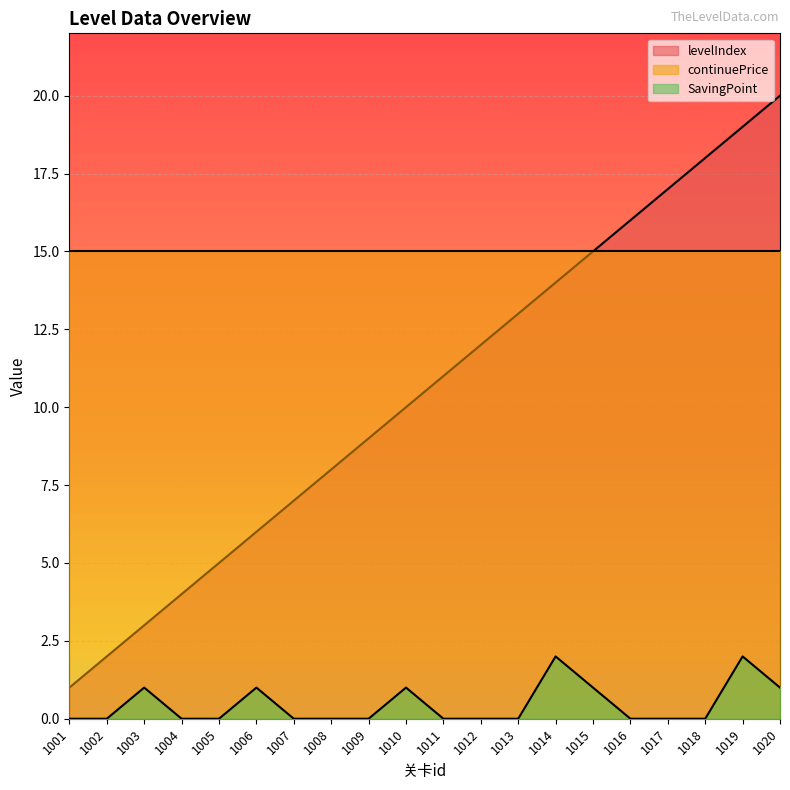

In SavingPoint, how many points are higher than both neighbors (excluding endpoints)?

5